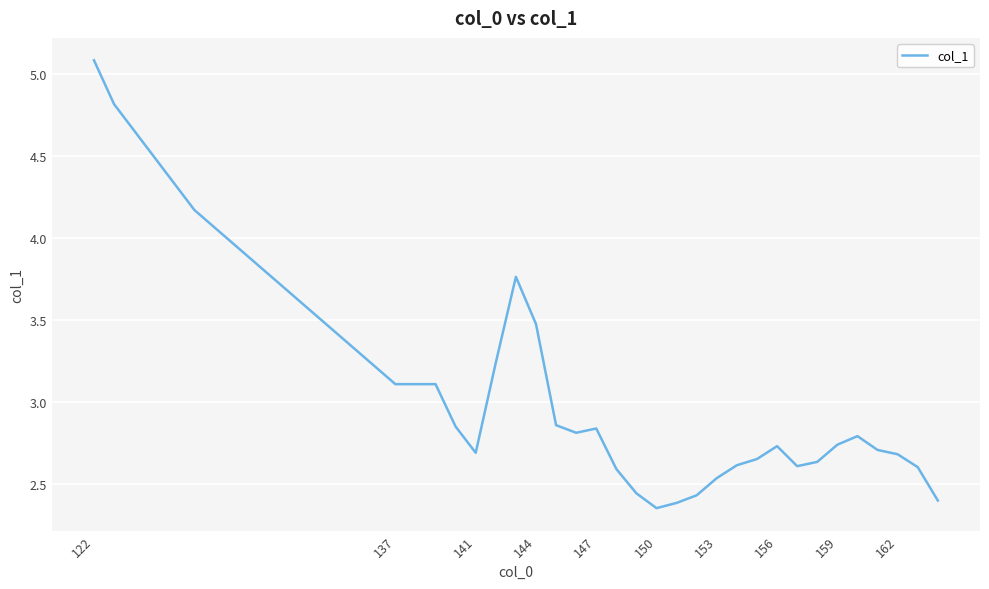

How many lines are shown in the chart?

1